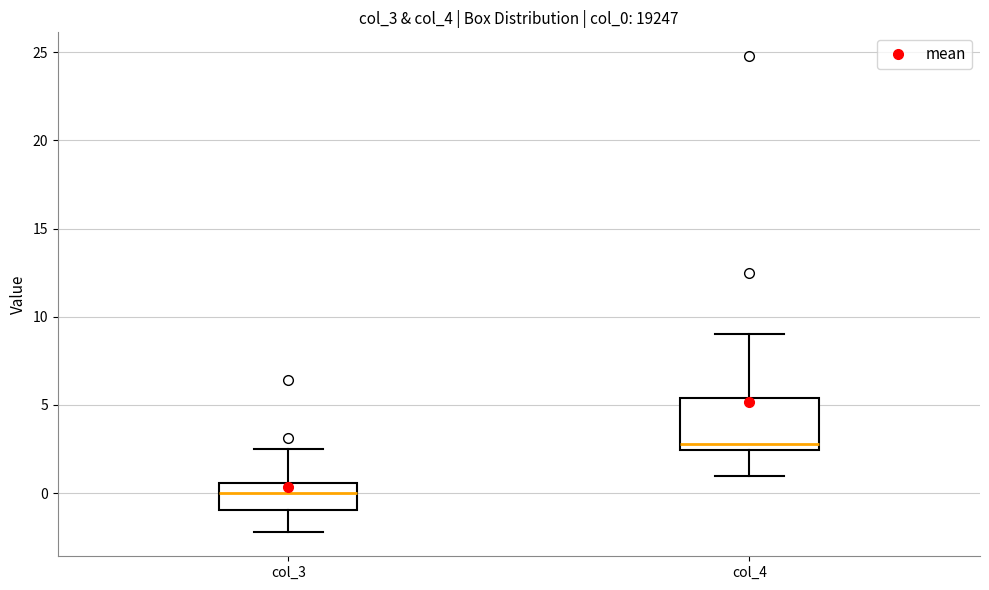

Reading left to right, read every box against the y-axis: the position of its median line, the range the box covers, and the ends of its whiskers. The values are not printed on the chart, so give them approximately, as read against the axis.

col_3: median 0.0, box -1.0 to 0.5, whiskers -2.0 to 2.5
col_4: median 3.0, box 2.5 to 5.5, whiskers 1.0 to 9.0